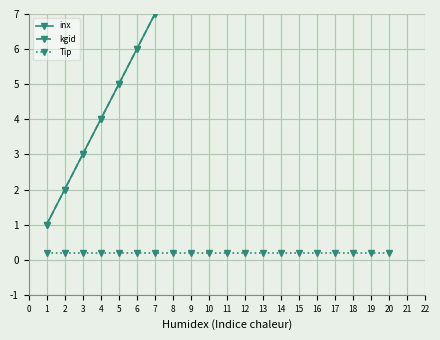

What is the value of the Tip point at the 9th from the left?

0.2